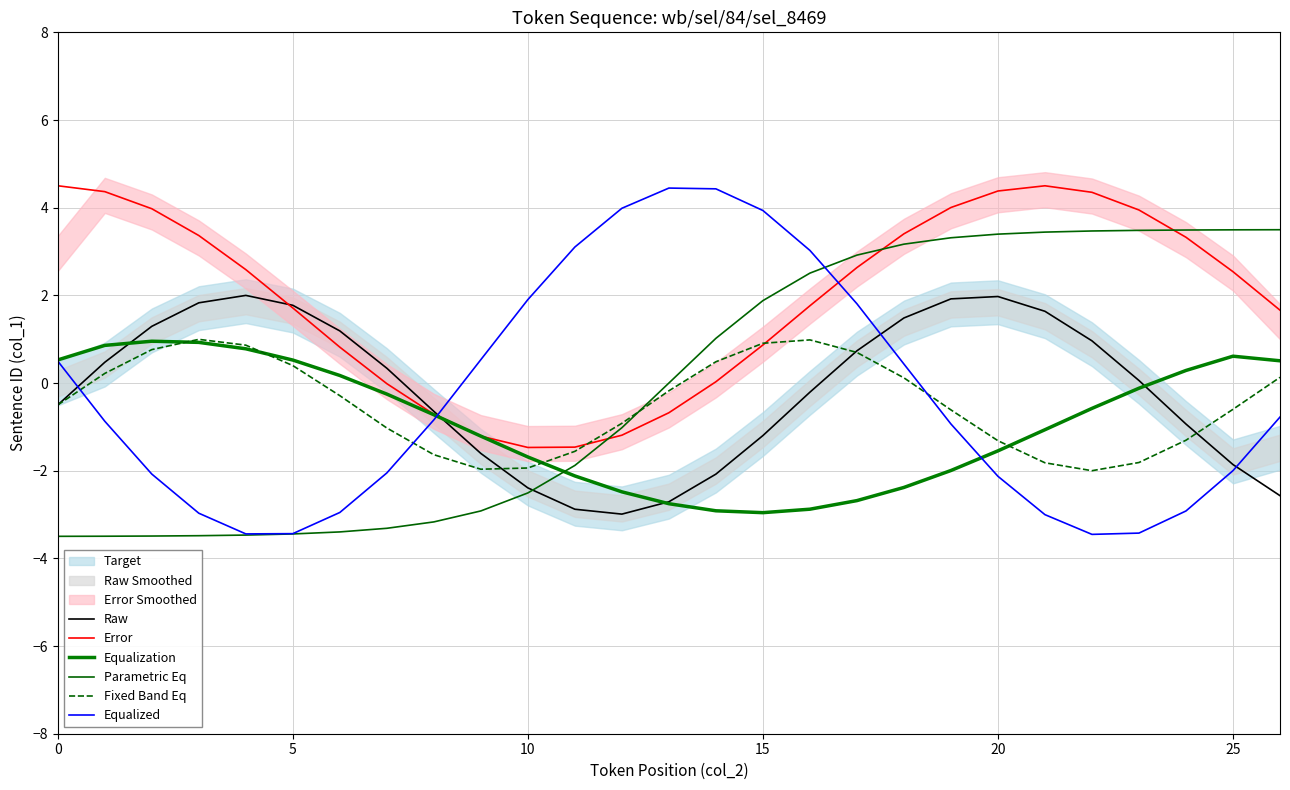

What is the highest value of the Equalized series?

4.4